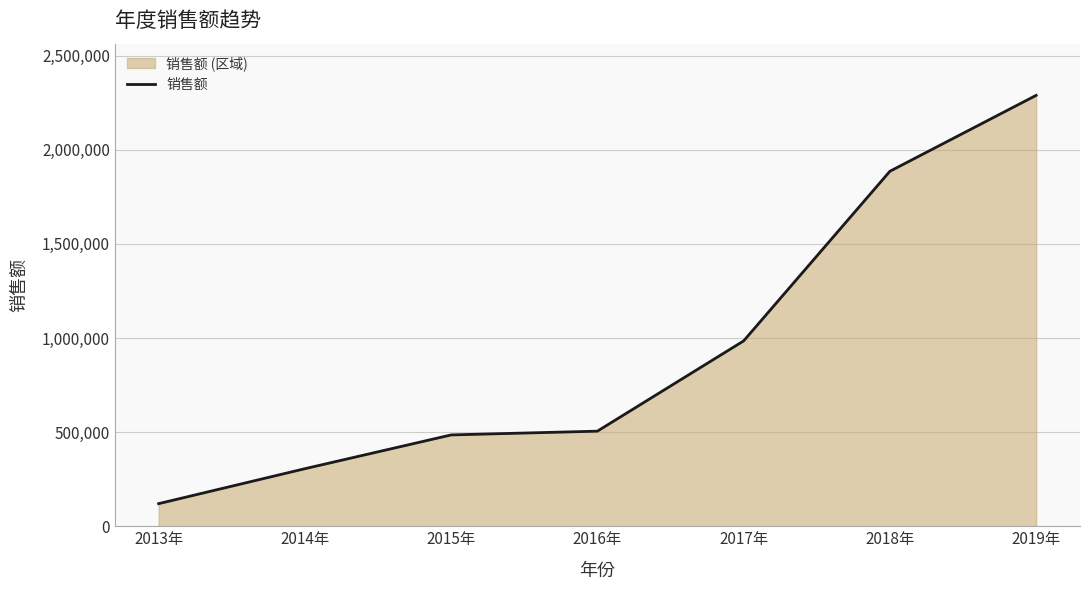

True or false: there are more than 1 points higher than both neighbors.

False